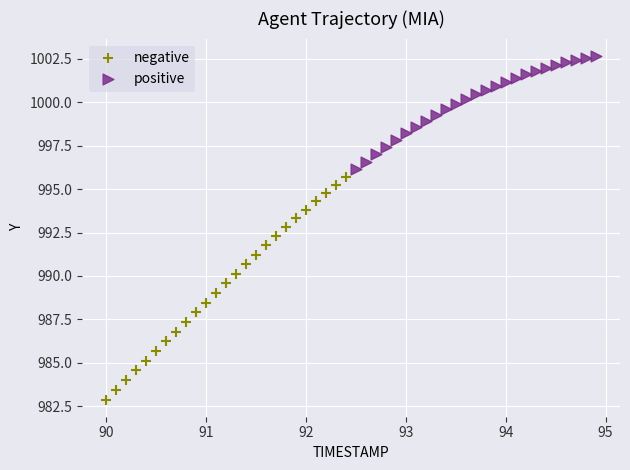

Which series reaches the maximum Y coordinate?

positive